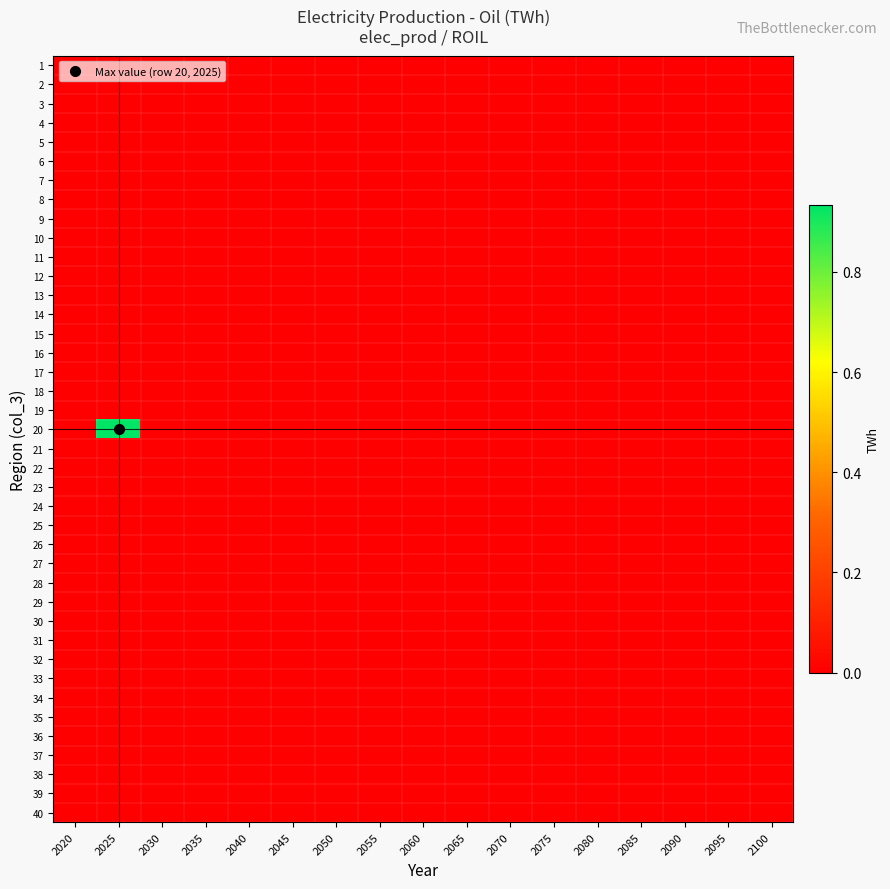

At how many categories does at least one series exceed 0?

2